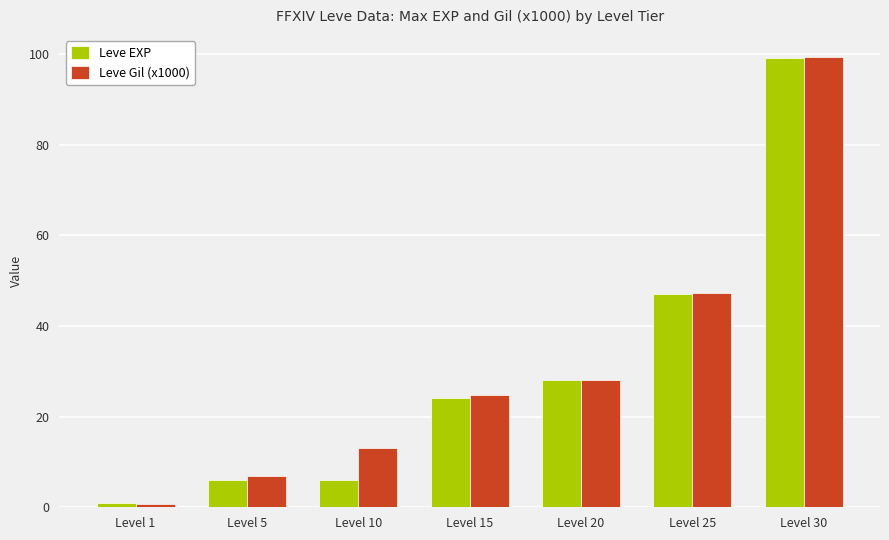

List the labels in order of Leve Gil (x1000) value, smallest first.

Level 1, Level 5, Level 10, Level 15, Level 20, Level 25, Level 30